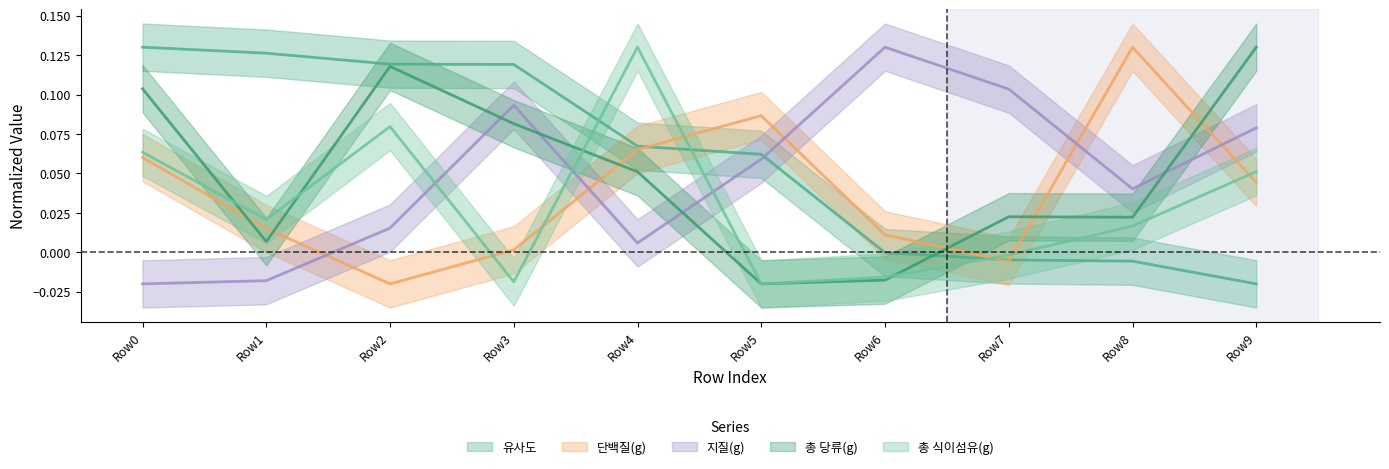

Where is the first local minimum for 총 당류(g)?

Row1